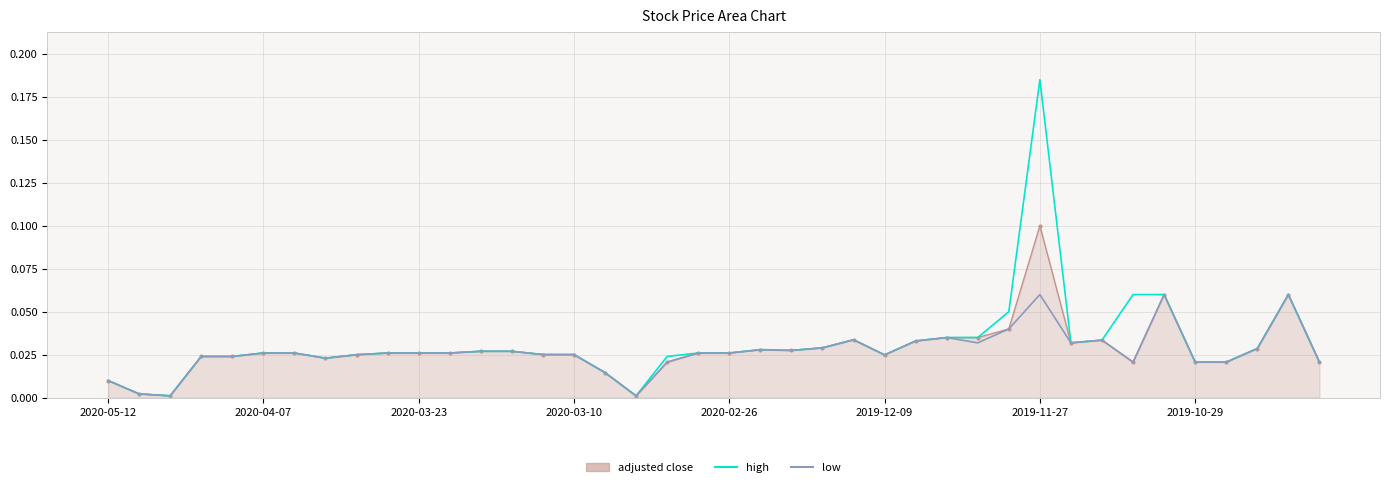

Which series has the widest spread of values?

high